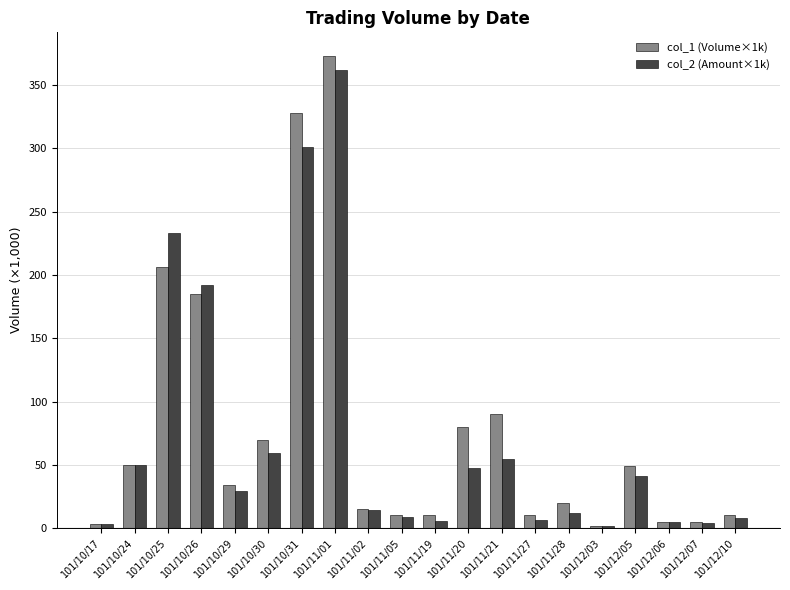

Where does the col_1 (Volume×1k) series first go above 34?

101/10/24